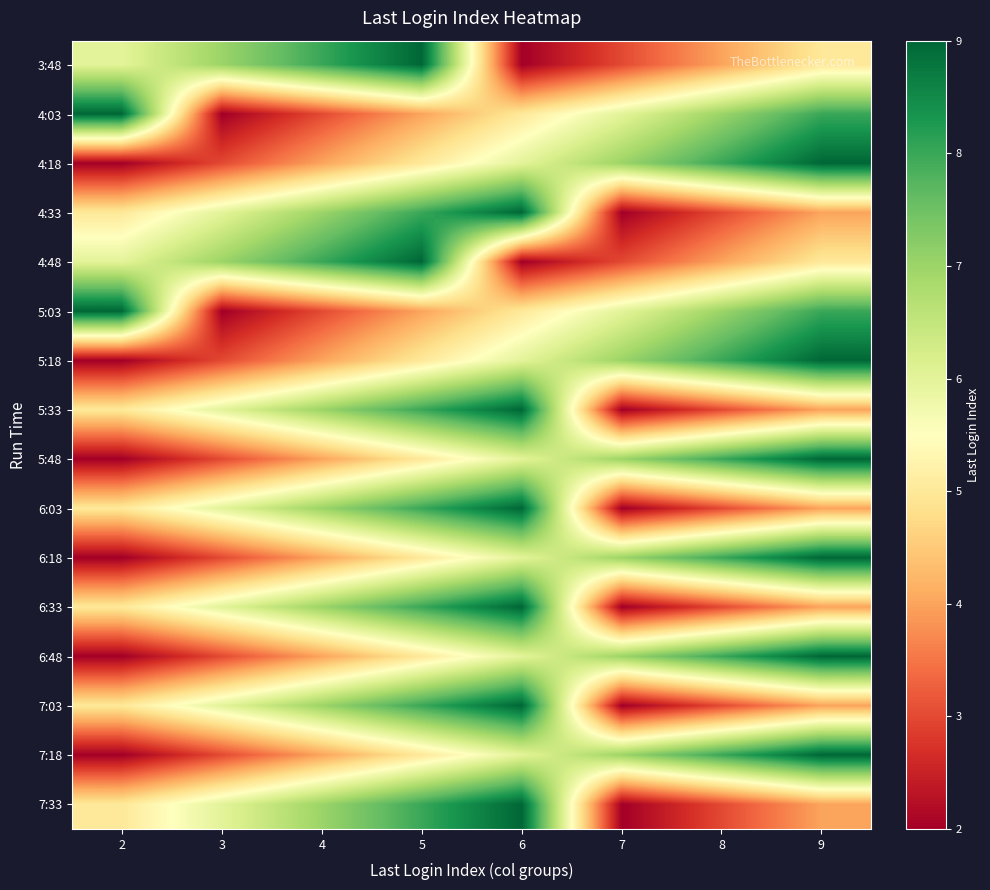

List the series in order of their peak value, highest first.

3:48, 4:03, 4:18, 4:33, 4:48, 5:03, 5:18, 5:33, 5:48, 6:03, 6:18, 6:33, 6:48, 7:03, 7:18, 7:33